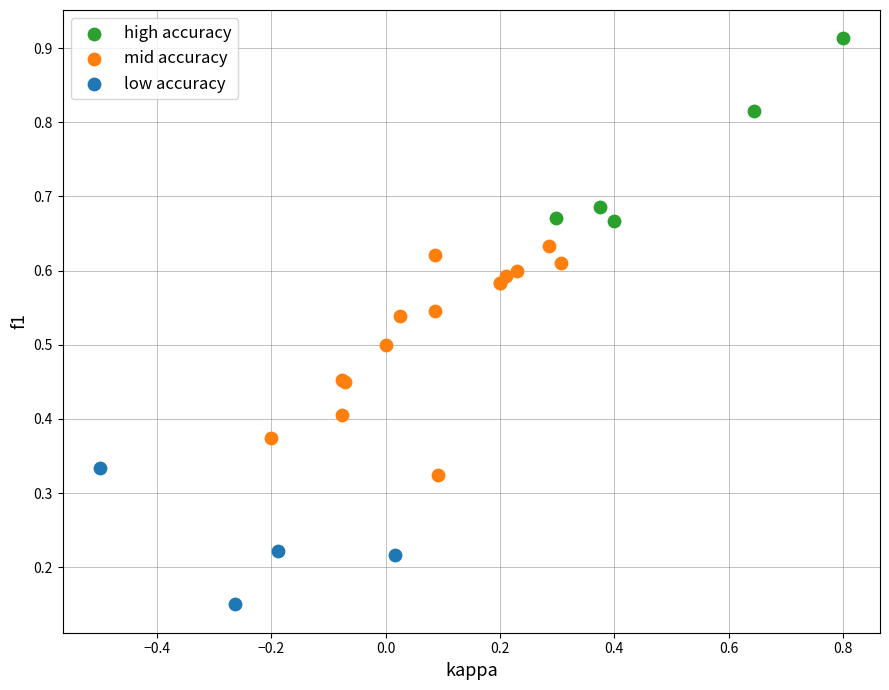

Which series reaches the minimum Y coordinate?

low accuracy